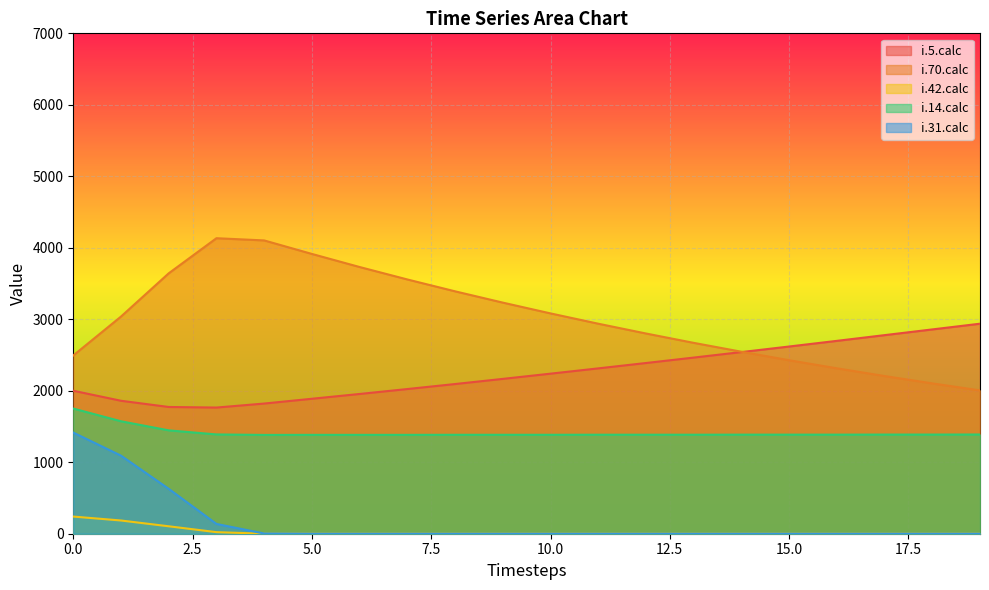

What is the difference between the maximum and minimum values in the i.14.calc series?

369